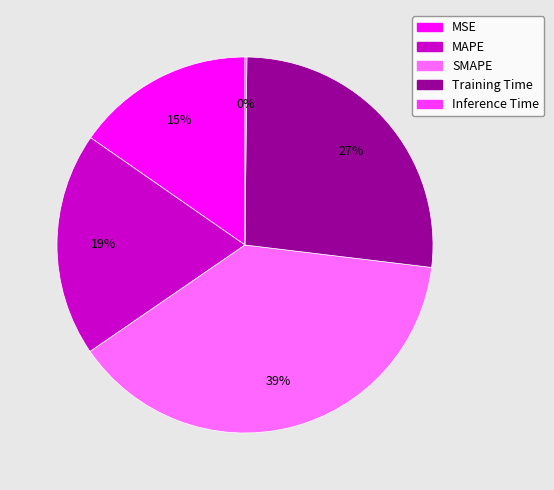

To the nearest percent, what percentage of the pie is MAPE?

19%